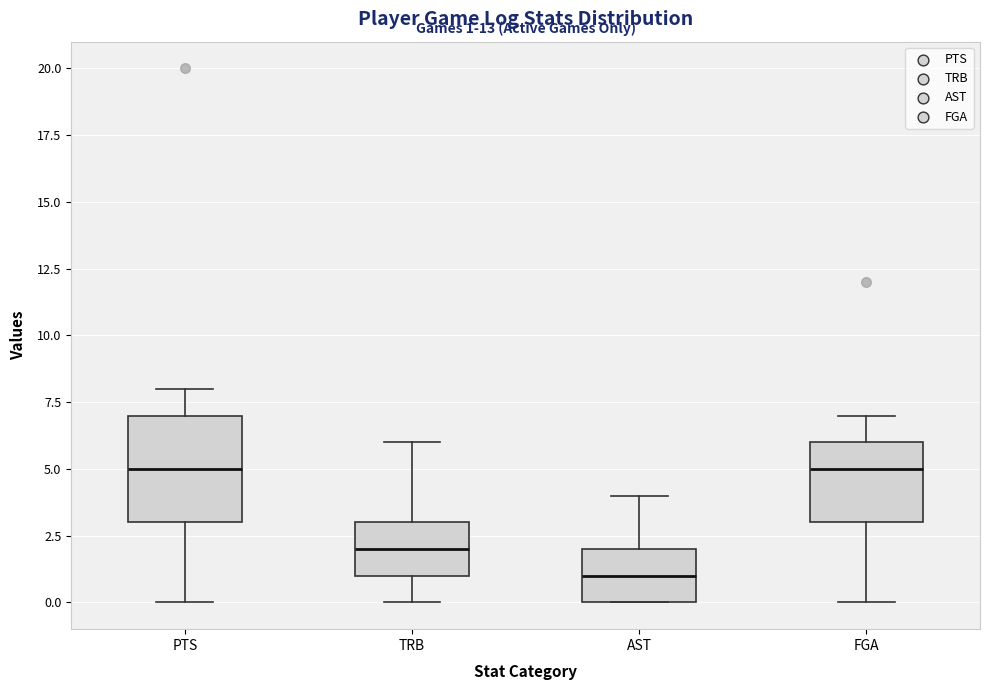

Comparing the boxes themselves (not the whiskers), which one is the tallest?

PTS